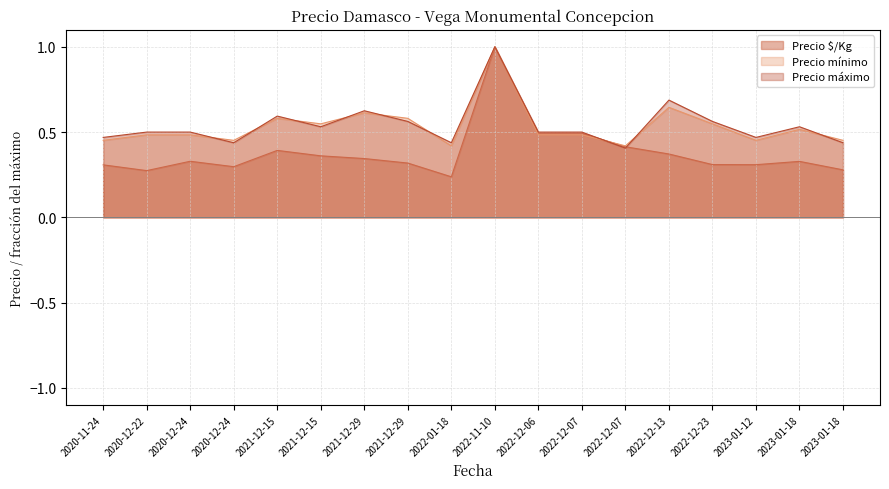

How many interior local valleys does the Precio máximo series have?

5